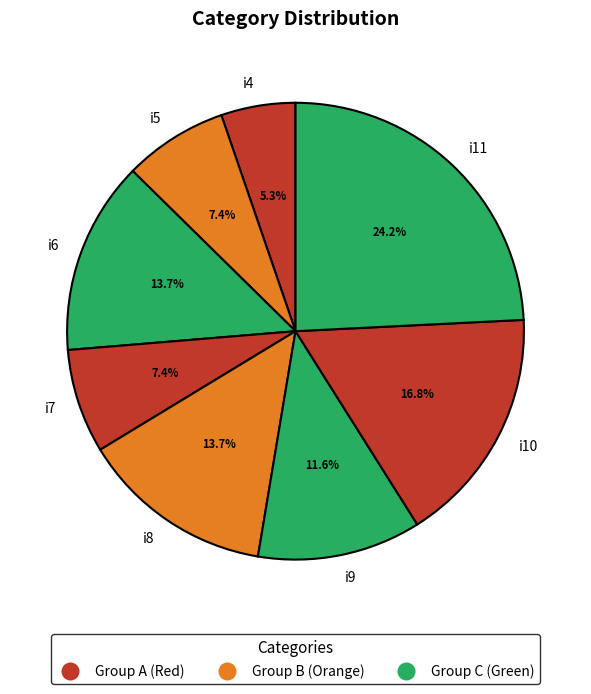

Which category has the biggest portion of the pie?

i11